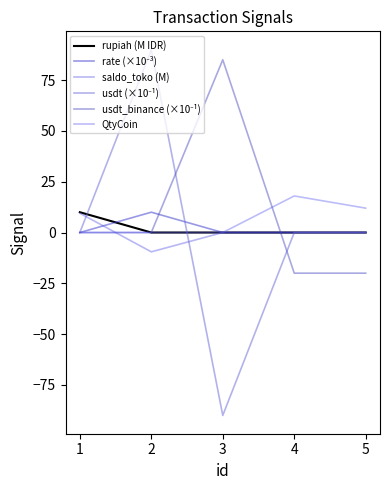

Is this an area chart (filled region under the line)?

No